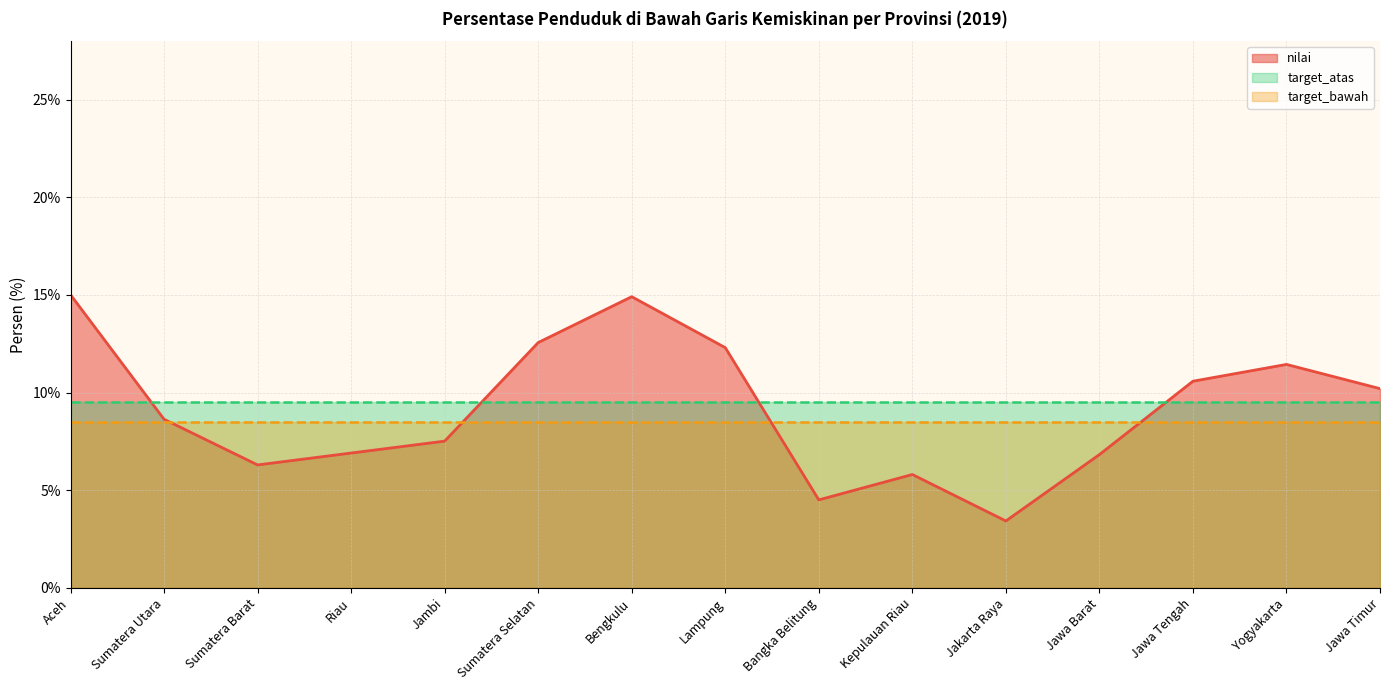

At which label is target_bawah closest to 8?

Aceh